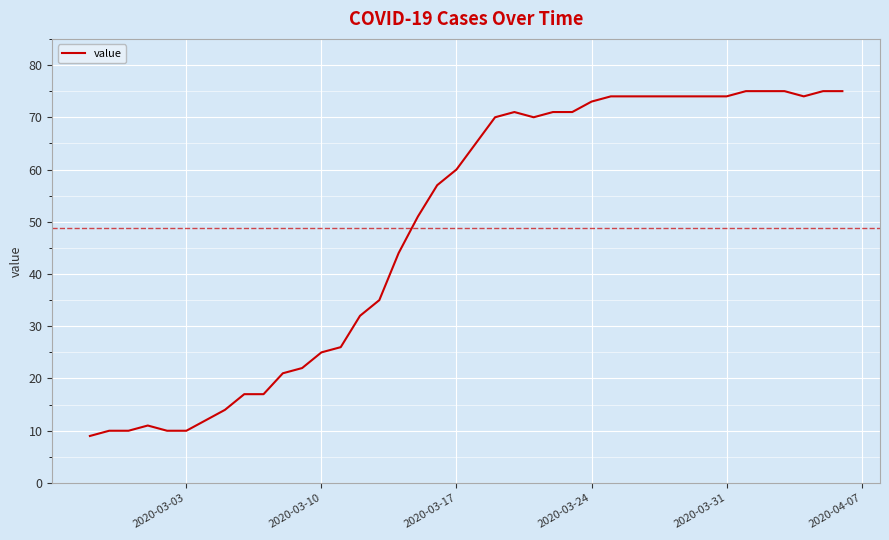

What is the smallest value displayed?

9